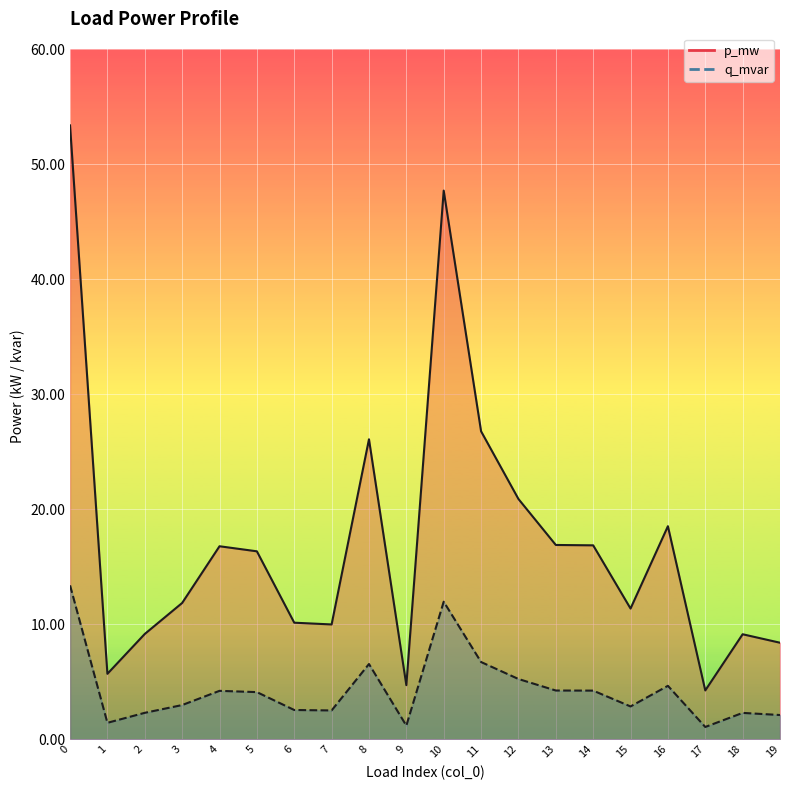

At which label is p_mw closest to 0?

17